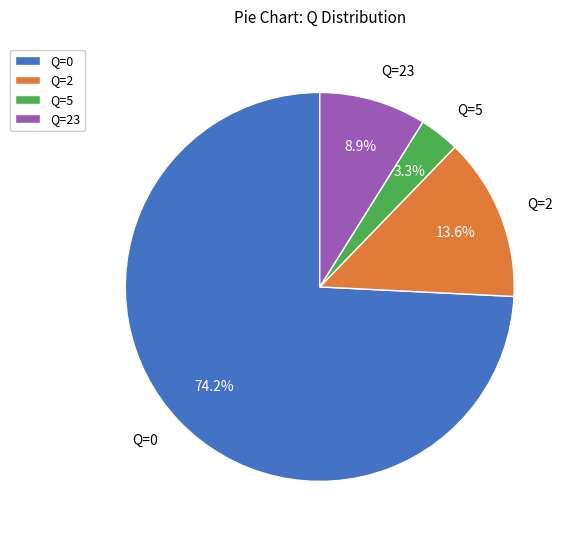

To the nearest percent, what portion does Q=23 represent?

9%